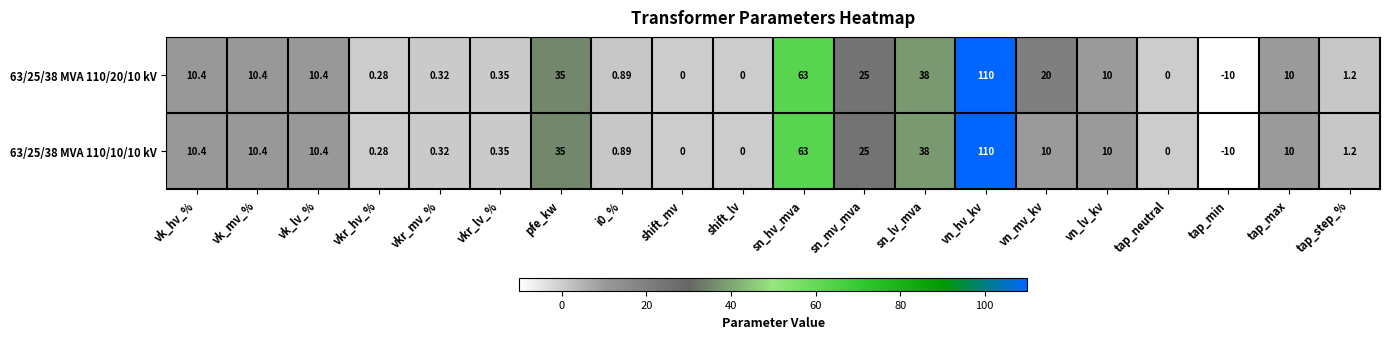

How many categories are shown in the chart?

20